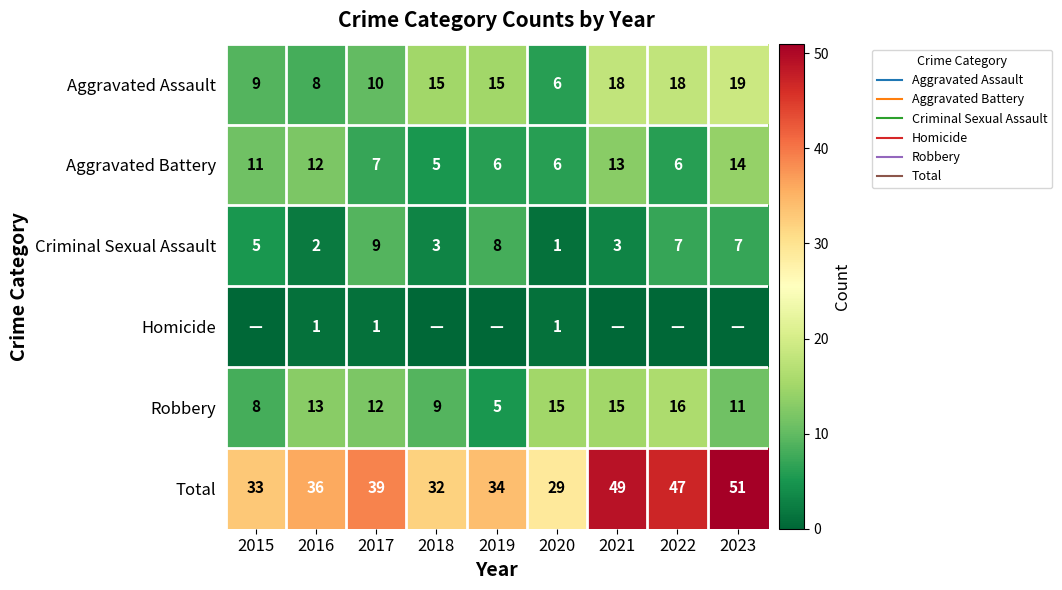

What is the sum of the Robbery values at 2015 and 2019?

13